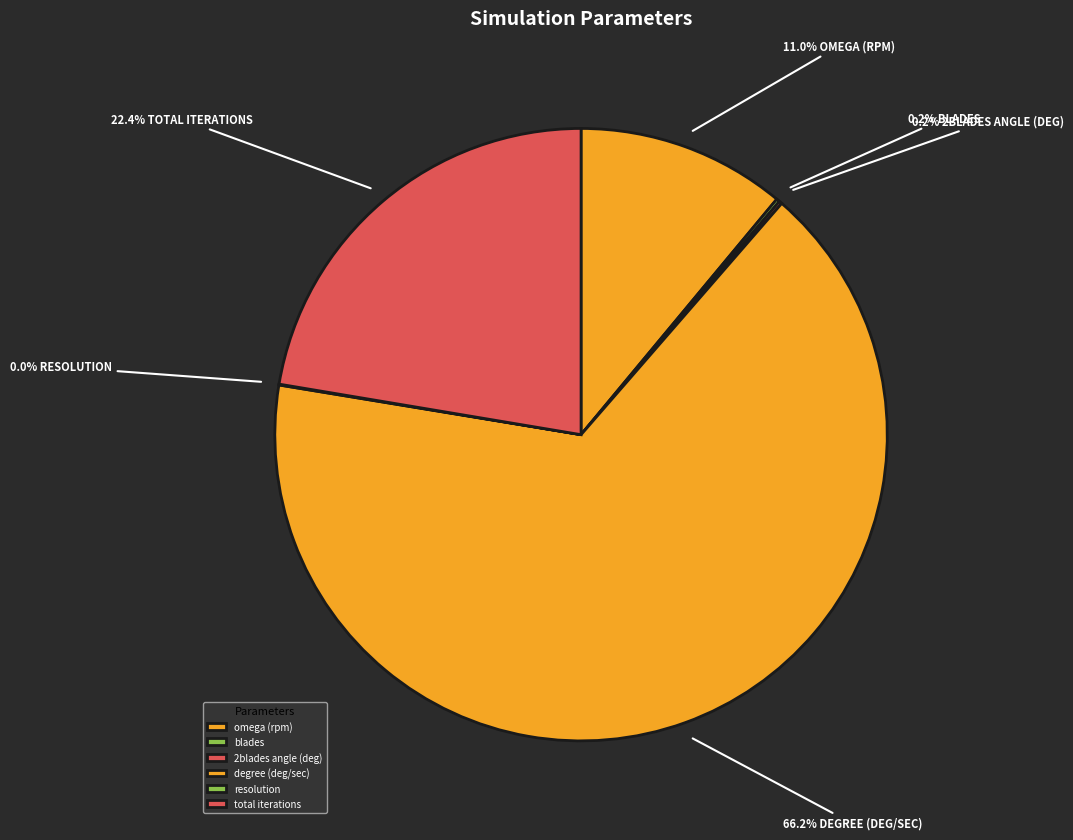

What is the smallest slice in the pie chart?

resolution